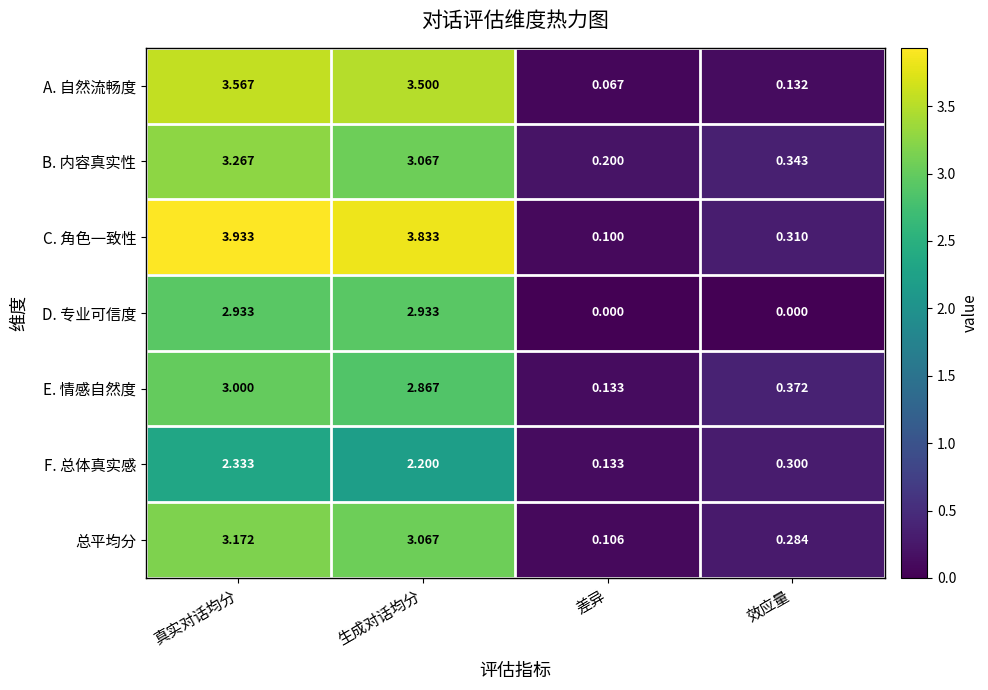

At which category is the sum across all series the highest?

真实对话均分